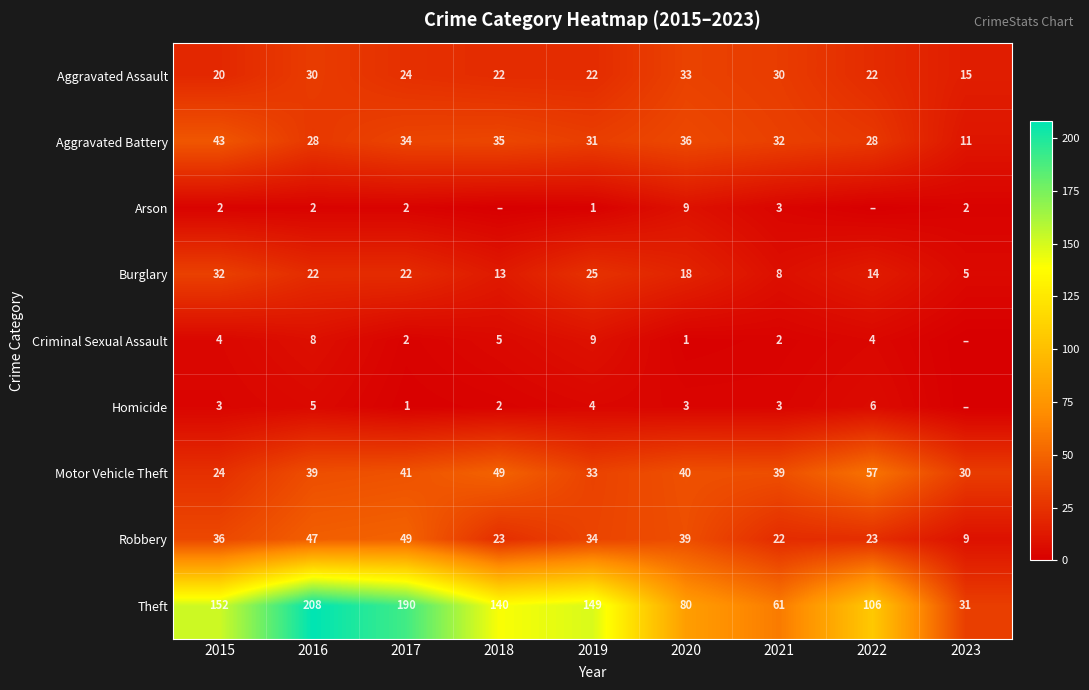

What is the total value across all series at 2018?

289